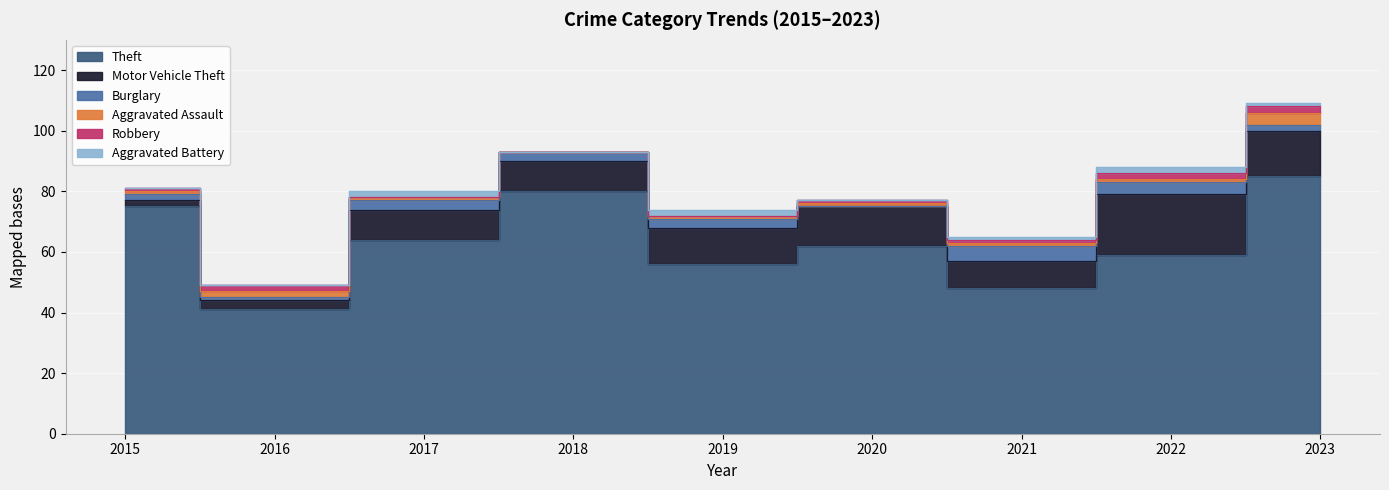

At which label is Motor Vehicle Theft closest to 11?

2017